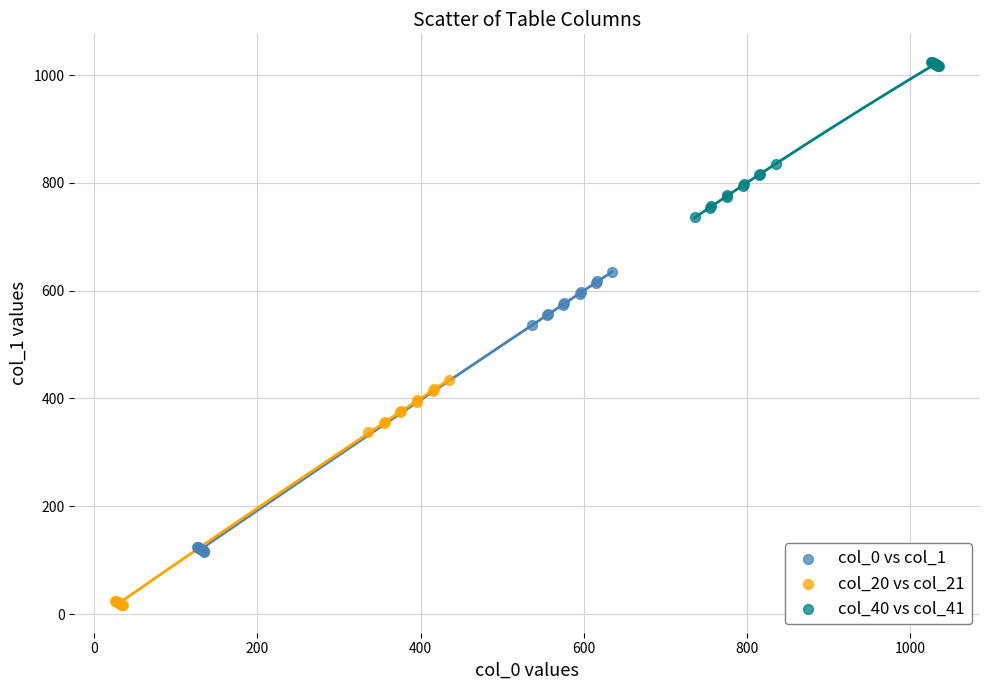

Which series has the widest spread of Y values?

col_0 vs col_1